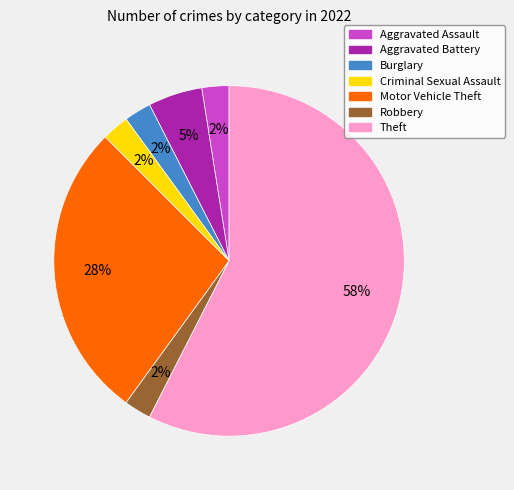

To the nearest percent, what is the average slice percentage?

14%